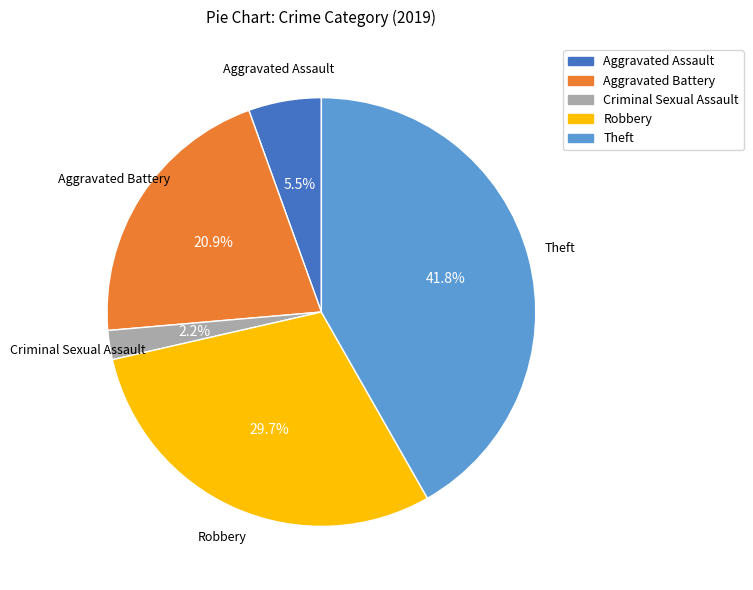

What is the smallest slice in the pie chart?

Criminal Sexual Assault